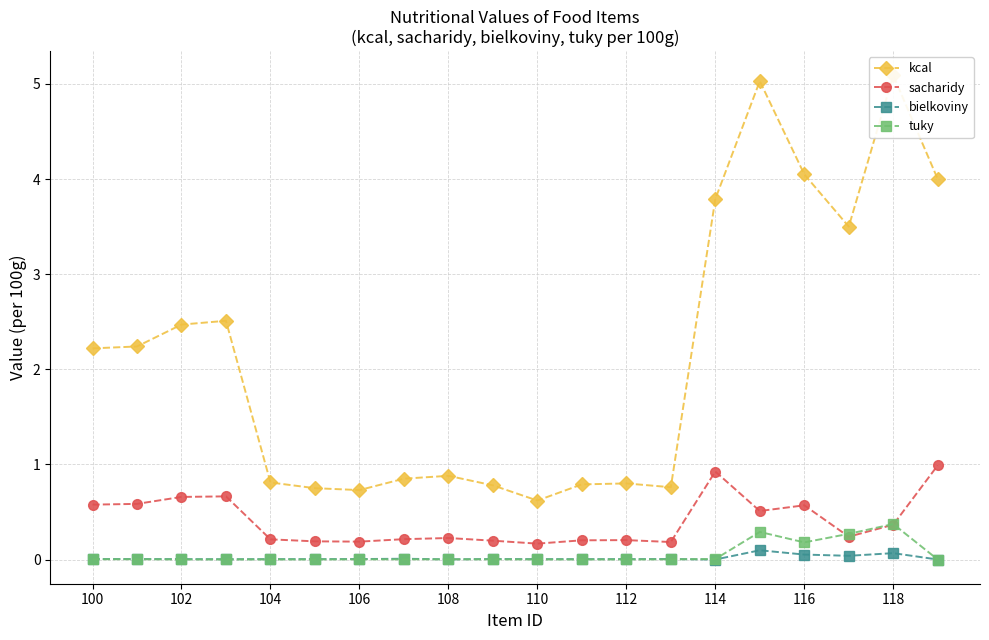

What is the total value across all series at 11?

1.0